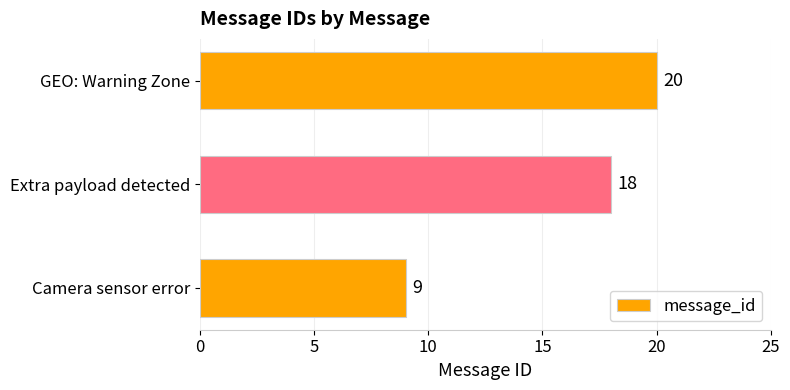

What is the minimum value shown in the chart?

9